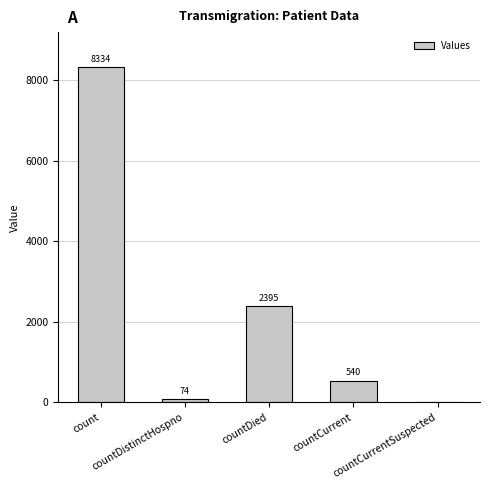

Reading right to left, list all the values displayed in this chart.

0	540	2395	74	8334